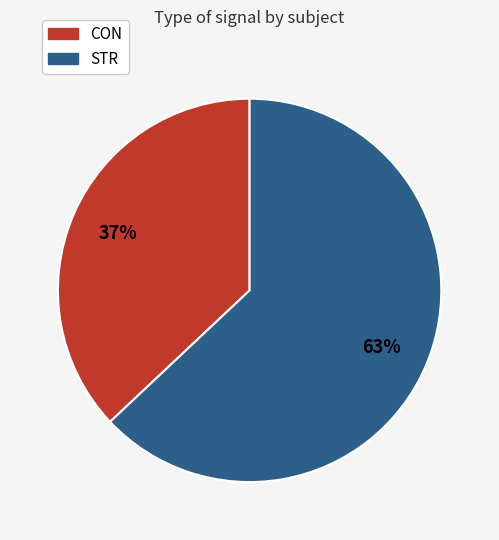

How many slices are in this pie chart?

2